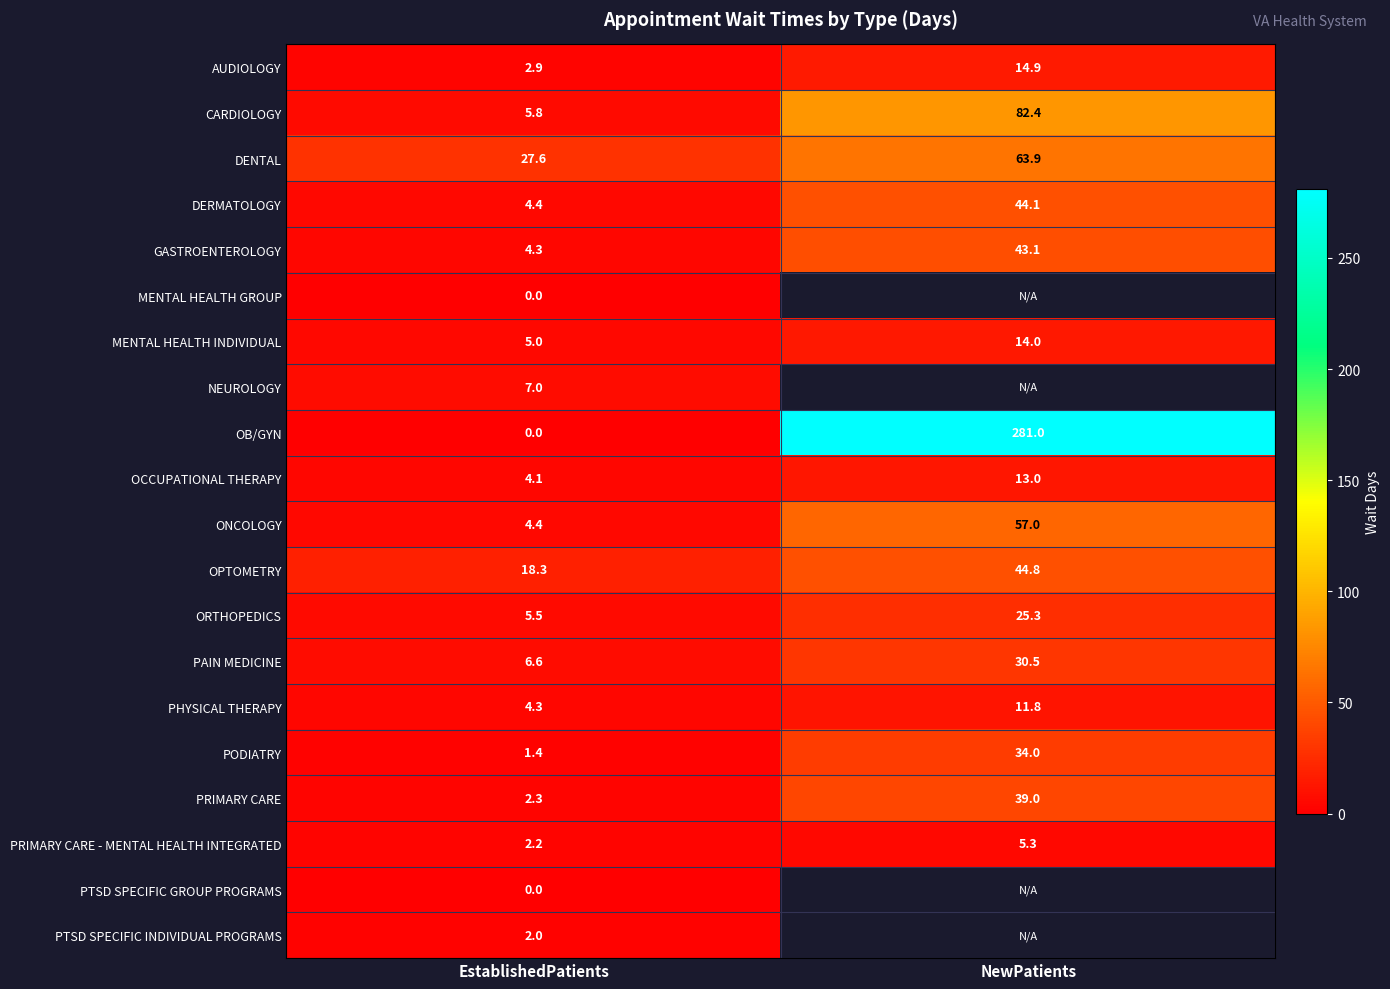

What is the greatest value displayed?

281.0